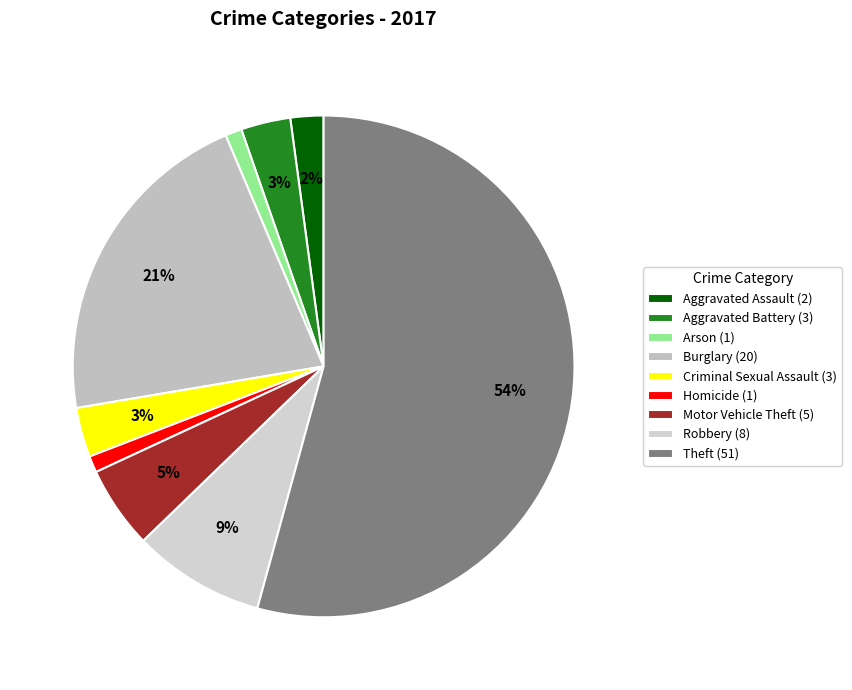

Rank the categories by value from lowest to highest.

Arson, Homicide, Aggravated Assault, Aggravated Battery, Criminal Sexual Assault, Motor Vehicle Theft, Robbery, Burglary, Theft